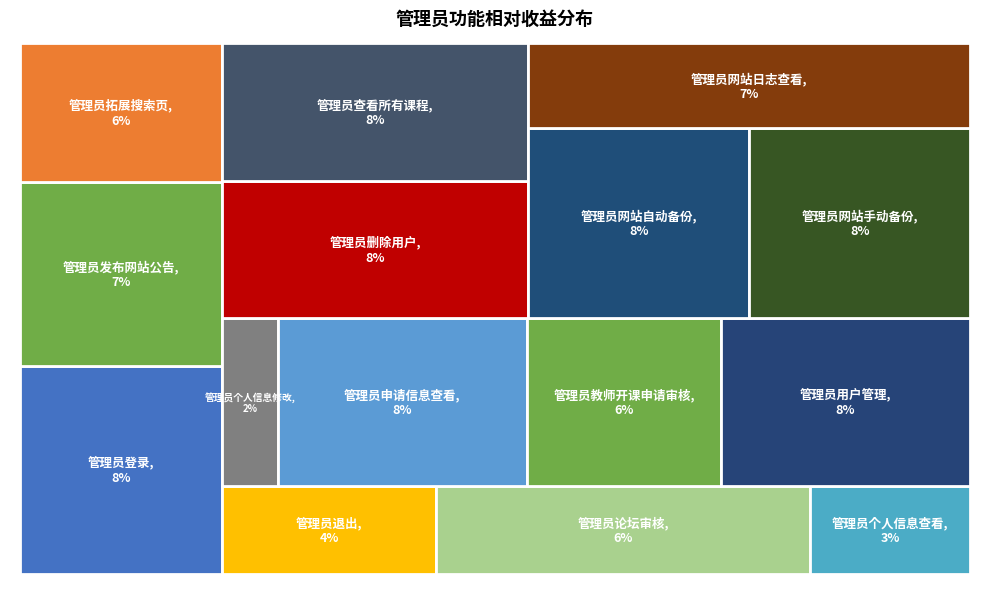

Which has a higher value, 管理员用户管理 or 管理员退出?

管理员用户管理